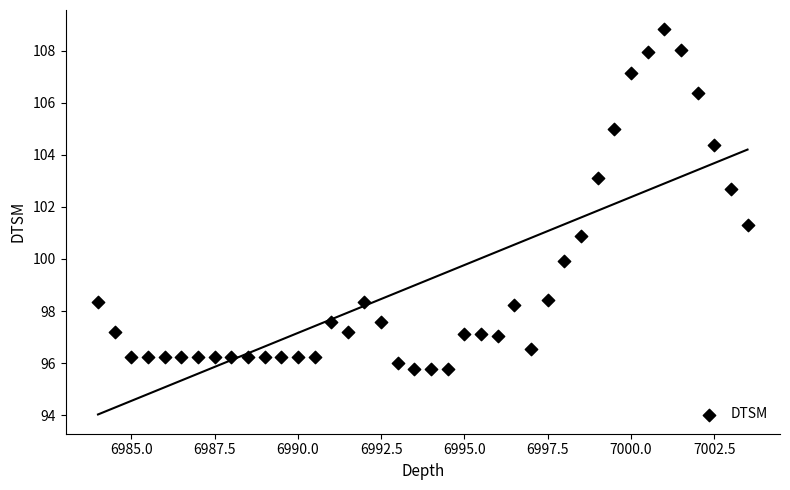

What is the range of Y values (max minus min)?

13.0